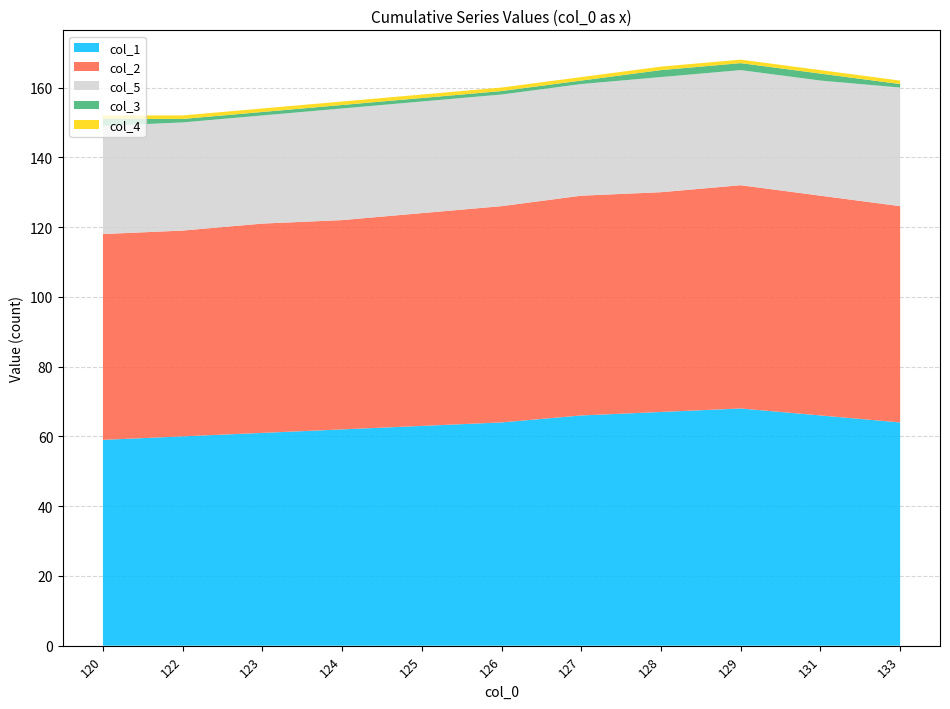

Reading left to right, transcribe all the data shown in this chart.

col_1: 59	60	61	62	63	64	66	67	68	66	64
col_2: 59	59	60	60	61	62	63	63	64	63	62
col_5: 31	31	31	32	32	32	32	33	33	33	34
col_3: 2	1	1	1	1	1	1	2	2	2	1
col_4: 1	1	1	1	1	1	1	1	1	1	1